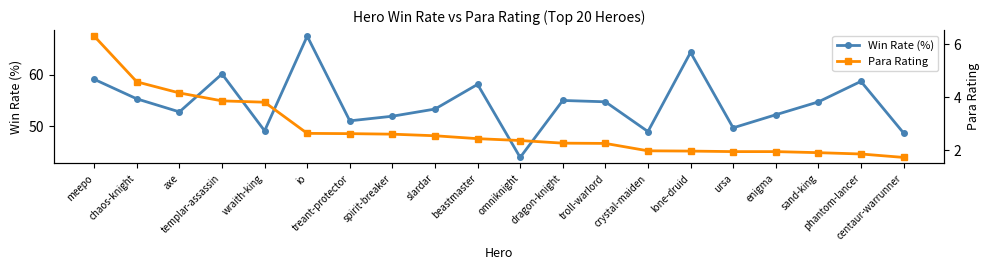

What is the total value across all series at io?

70.2